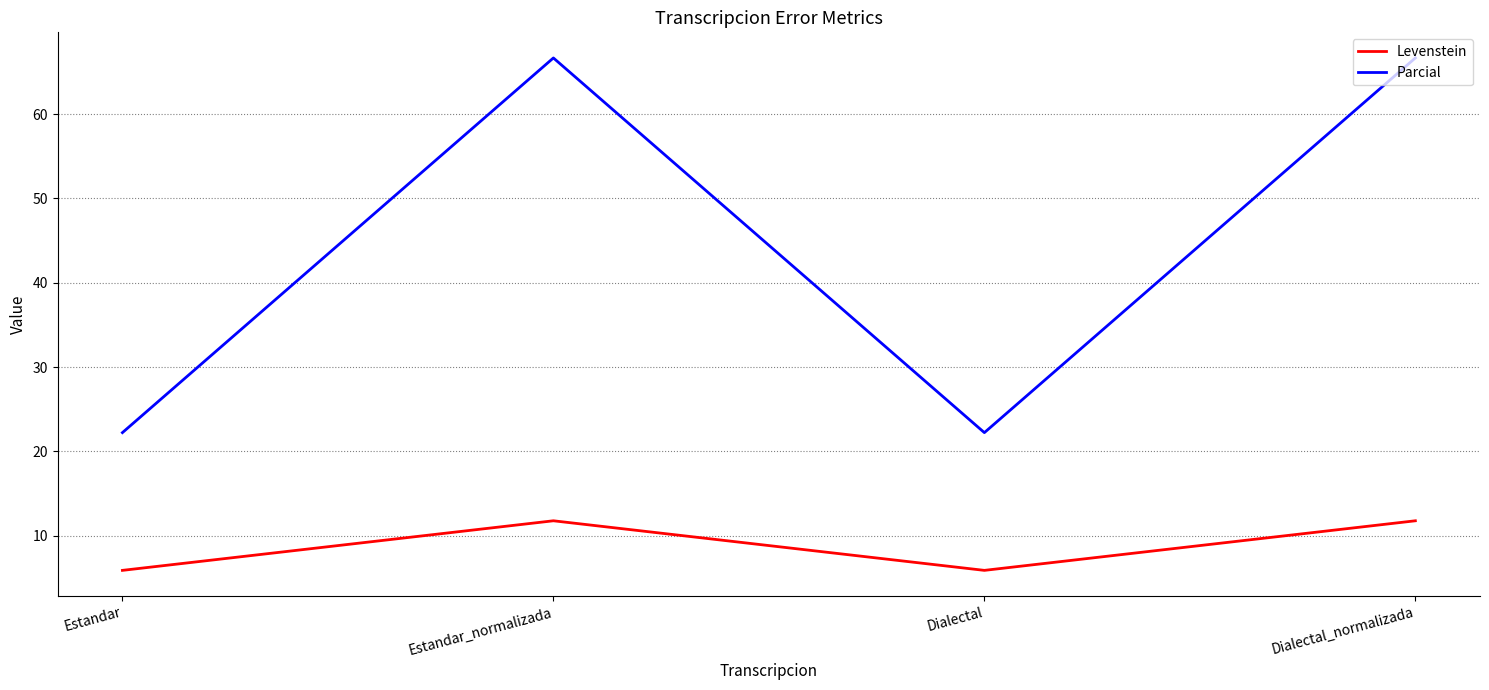

Is the value of Levenstein at Estandar greater than the value of Parcial at Estandar?

No